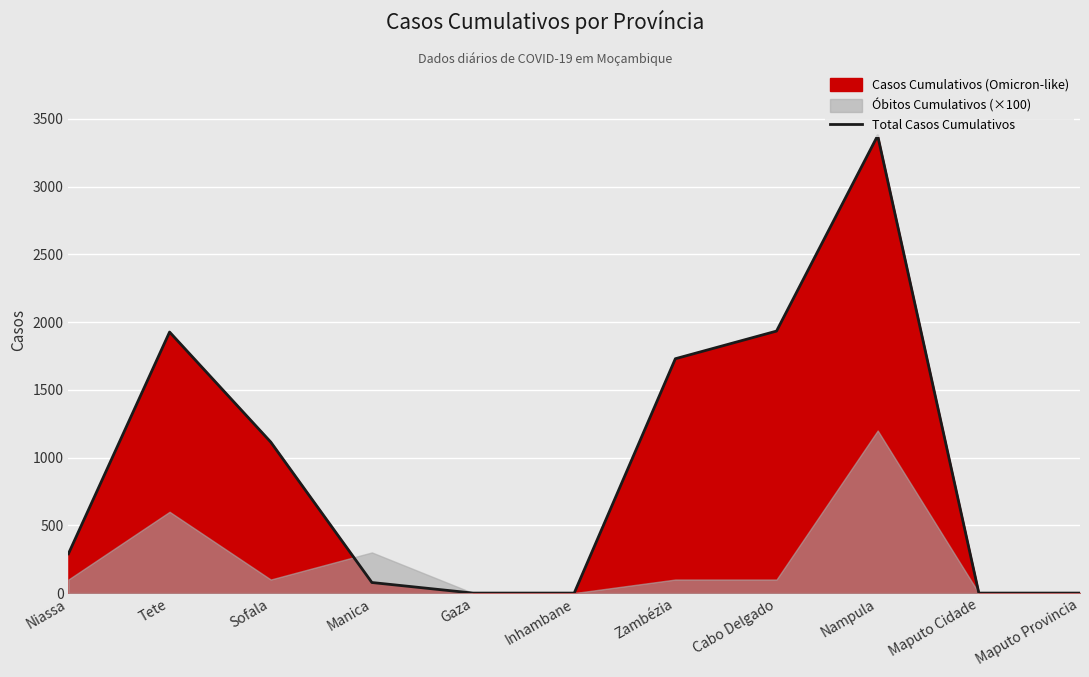

How many positive values are there?

7